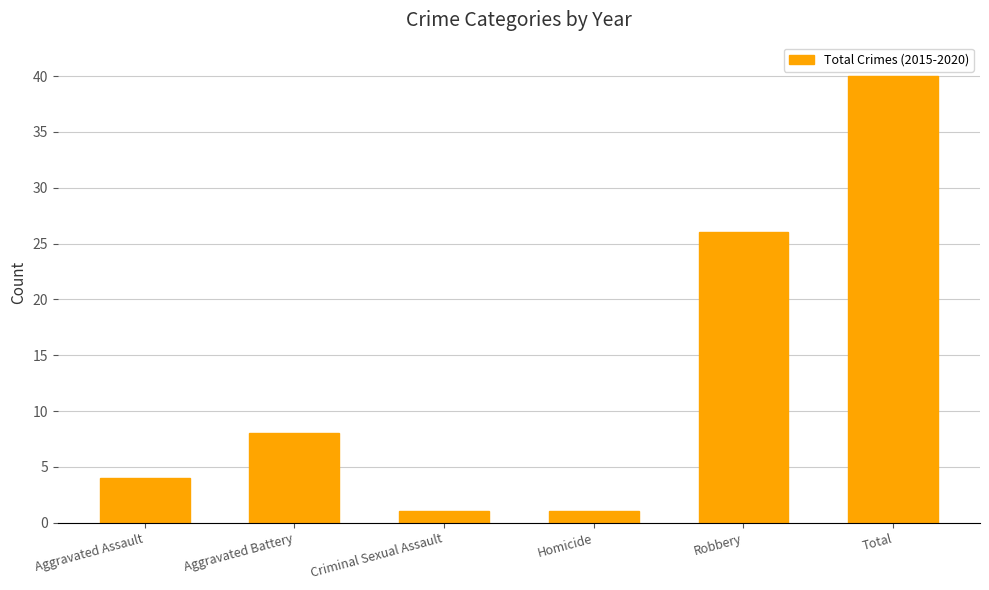

Does the chart contain stacked bars?

No